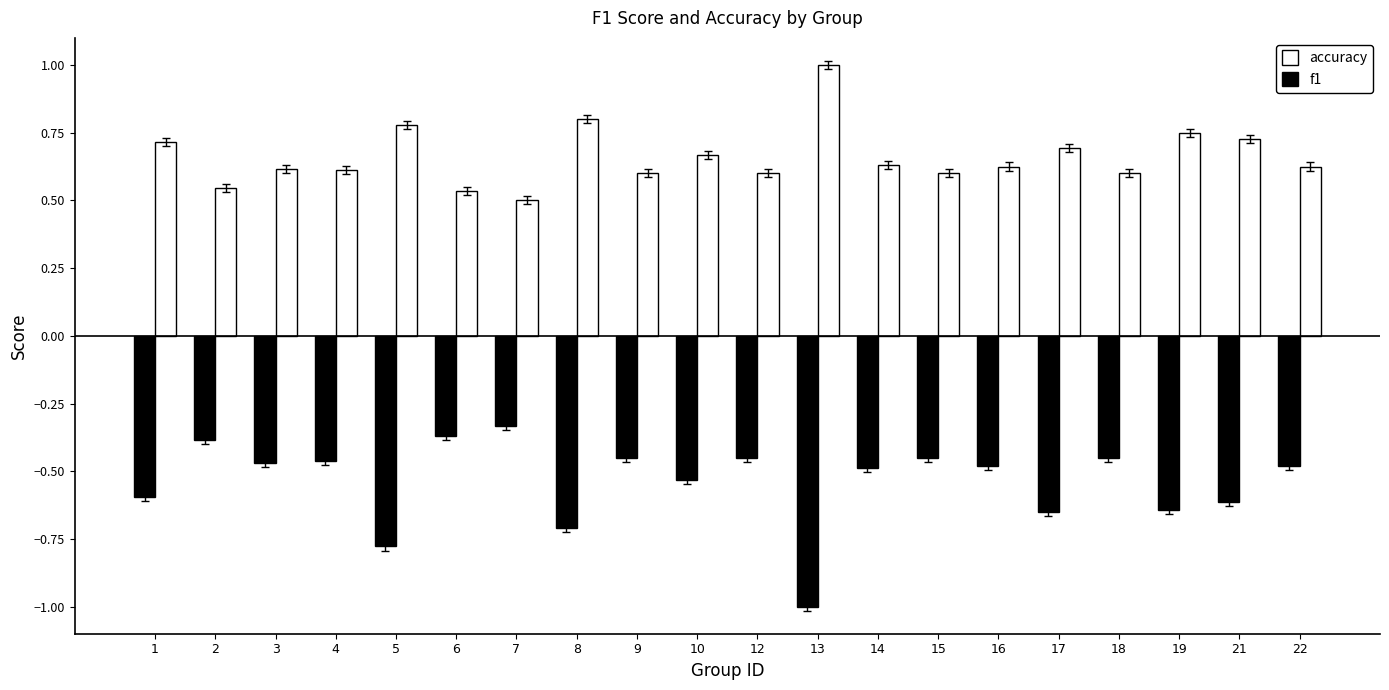

What are all the series names shown in the legend?

accuracy, f1